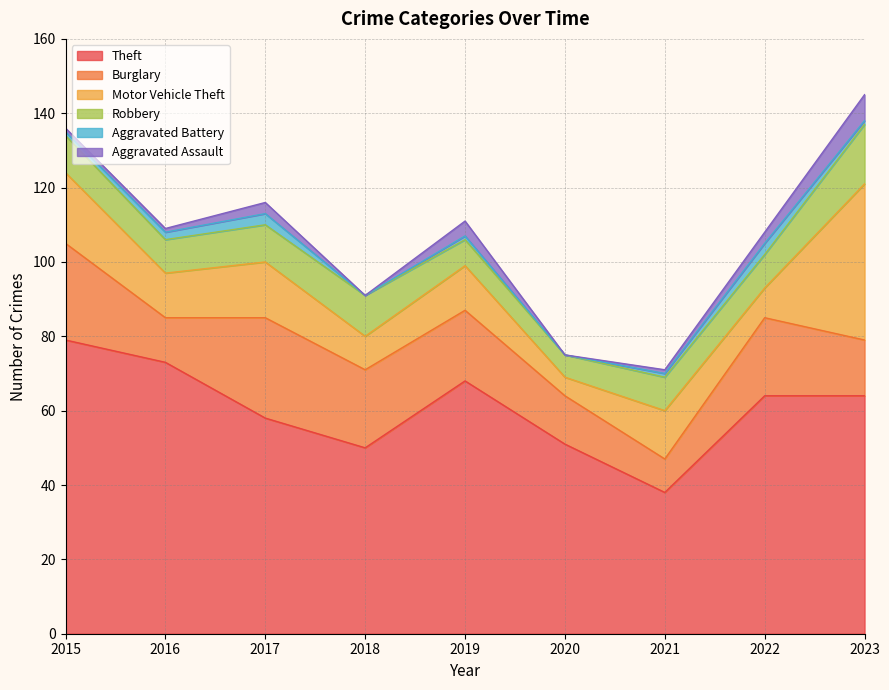

Where do Robbery and Burglary first cross each other?

2022 and 2023